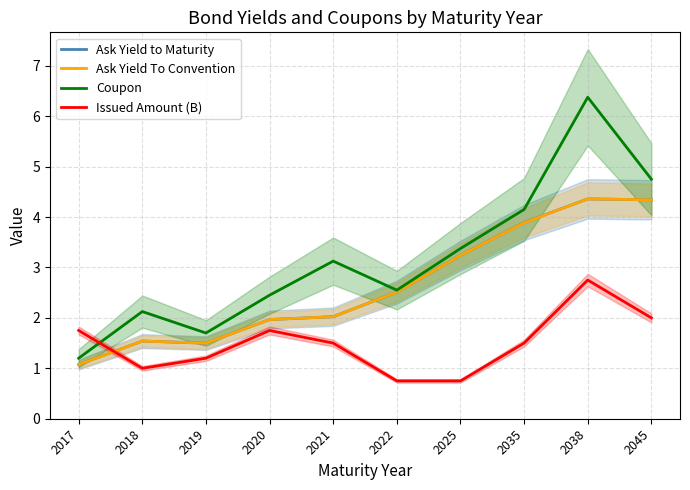

Which category has the lowest value in the Ask Yield To Convention series?

2017